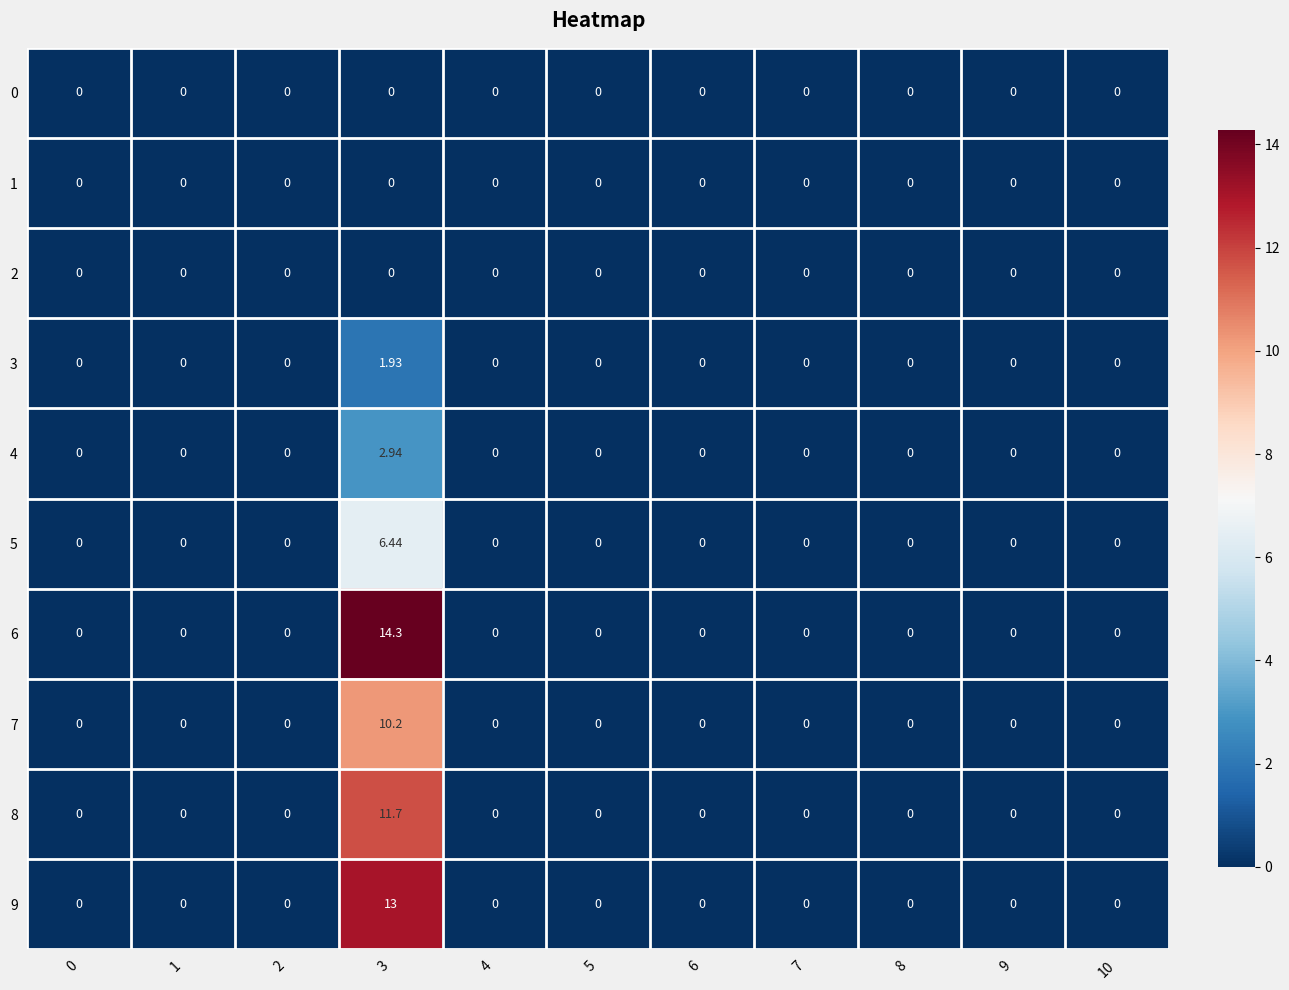

How many values in 9 are above zero?

1